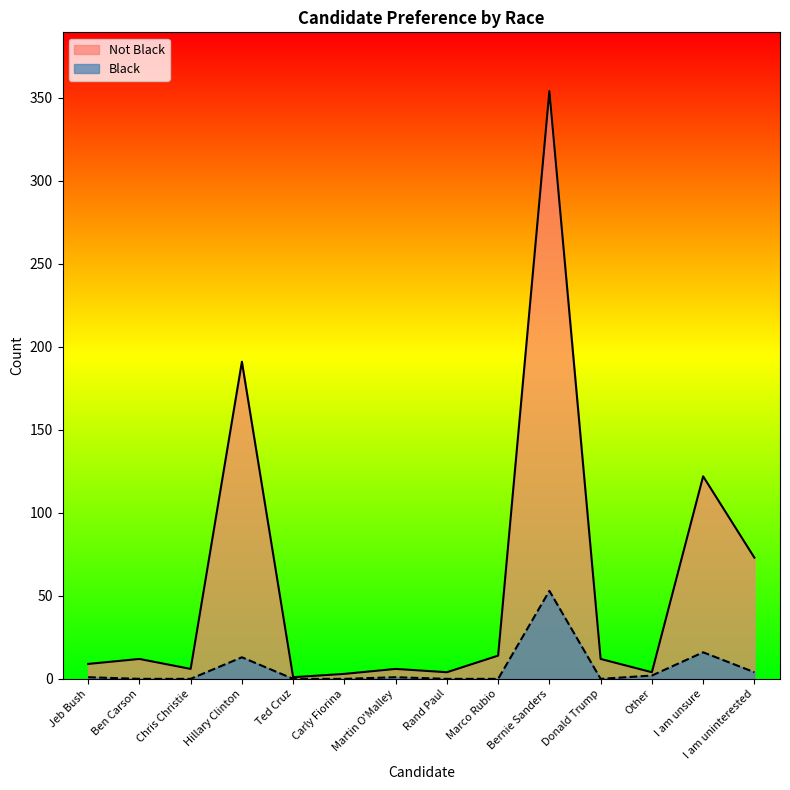

True or false: Not Black and Black intersect in this chart.

False